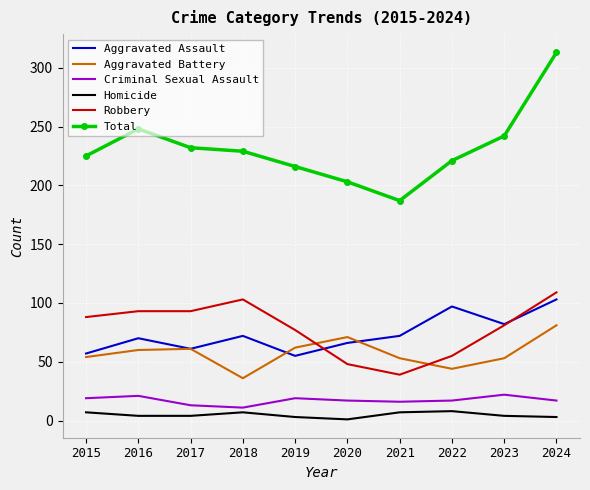

What is the difference between the second highest and second lowest values in the Homicide series?

4